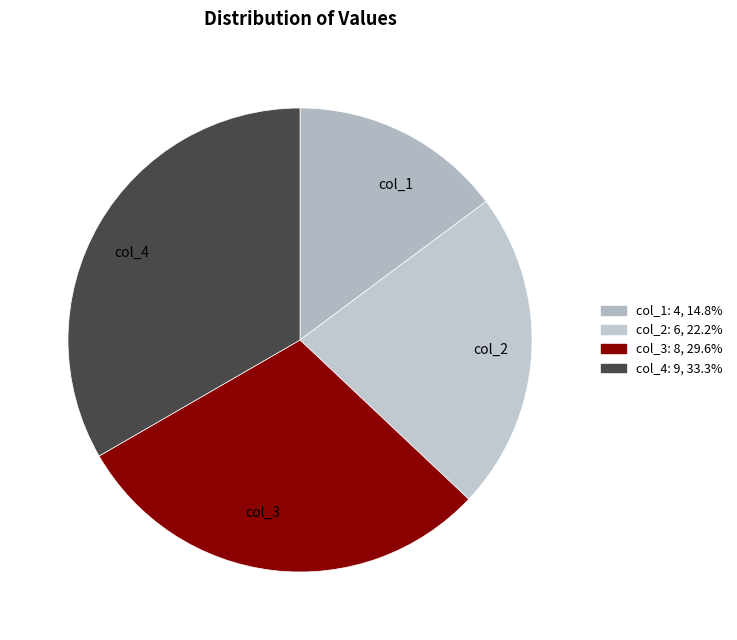

How many segments does this pie chart have?

4